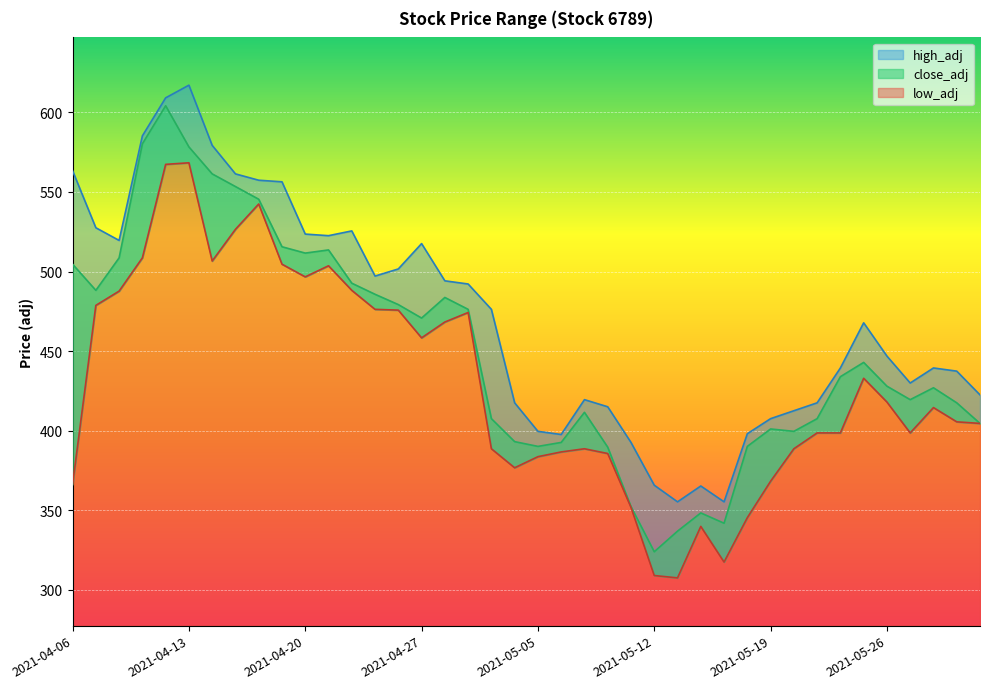

True or false: high_adj has a value of 837.6 at 2021-04-20.

False